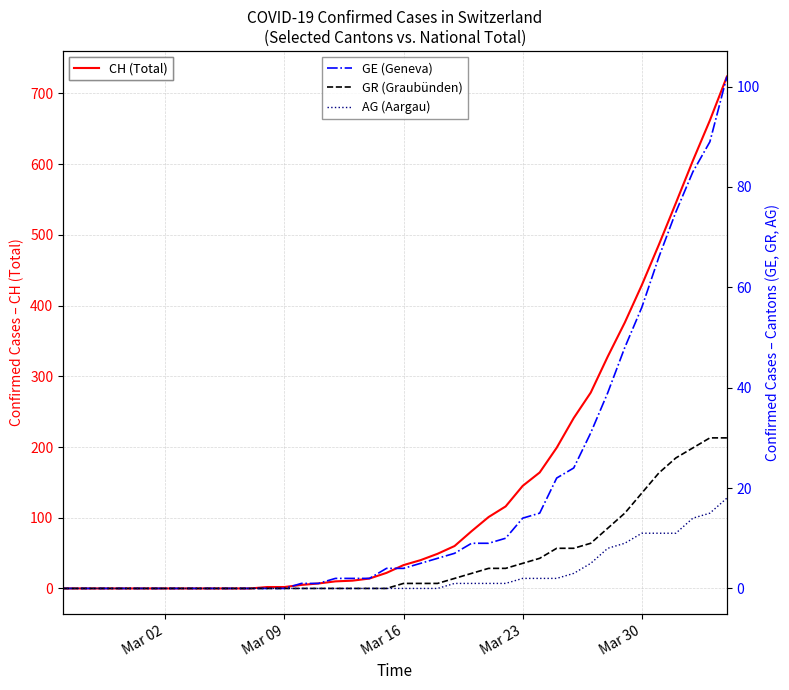

True or false: GR (Graubünden) and CH (Total) cross at least once.

False